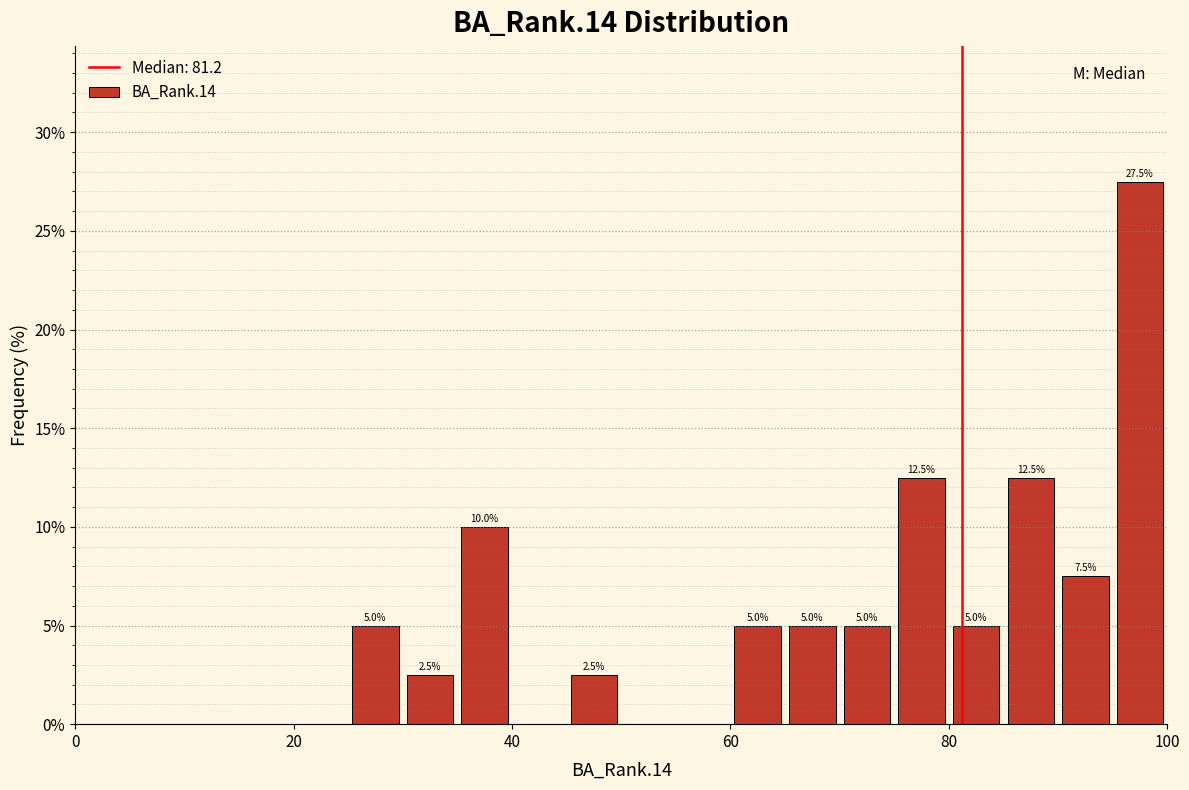

Read against the x-axis, roughly where is the centre of the tallest bar?

98